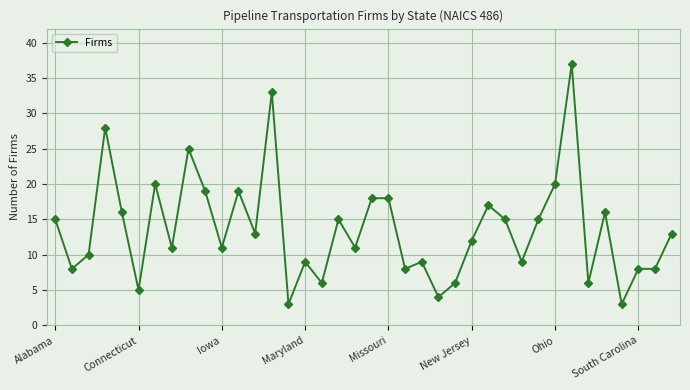

True or false: there are more than 0 points higher than both neighbors.

True